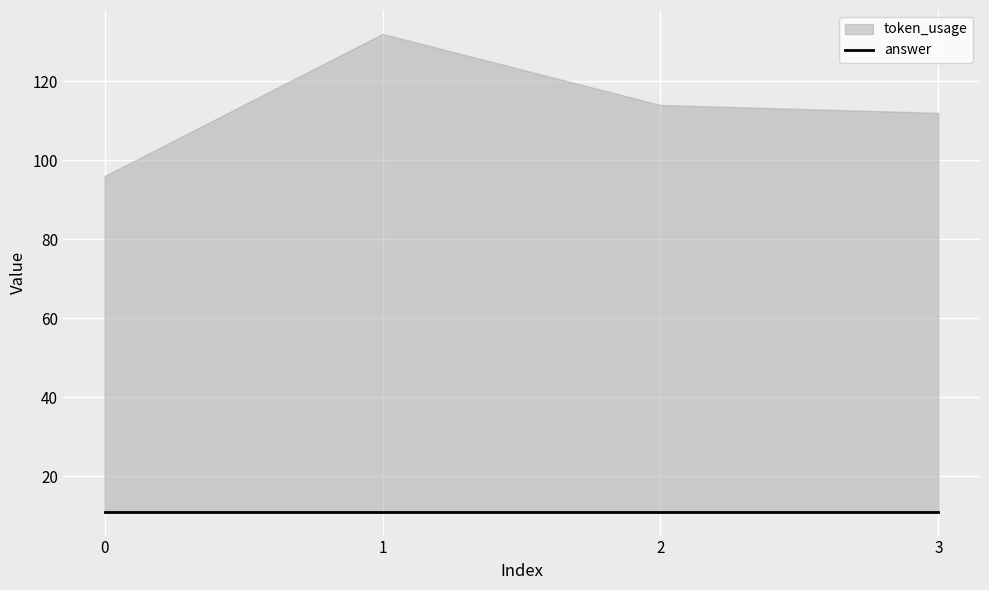

True or false: answer and token_usage intersect in this chart.

False